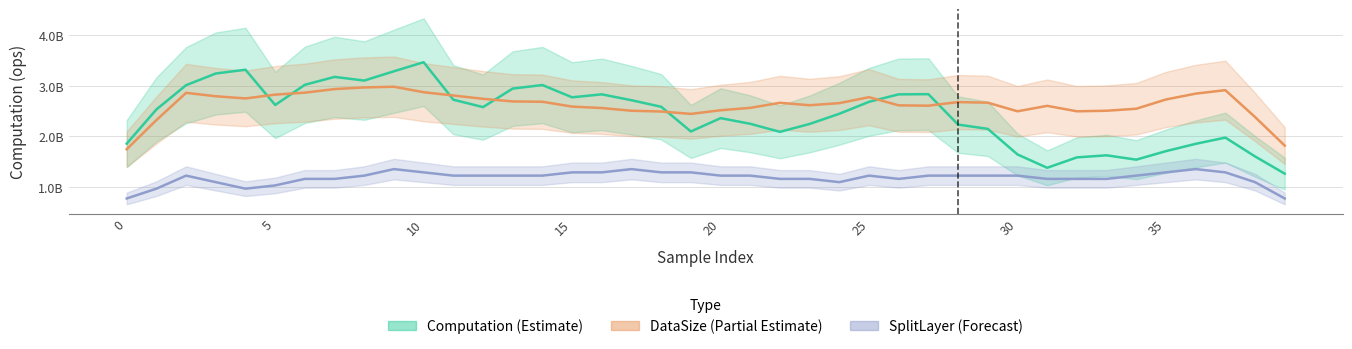

What is the difference between the maximum and minimum values in the DataSize (Partial Estimate) series?

1234241473.5